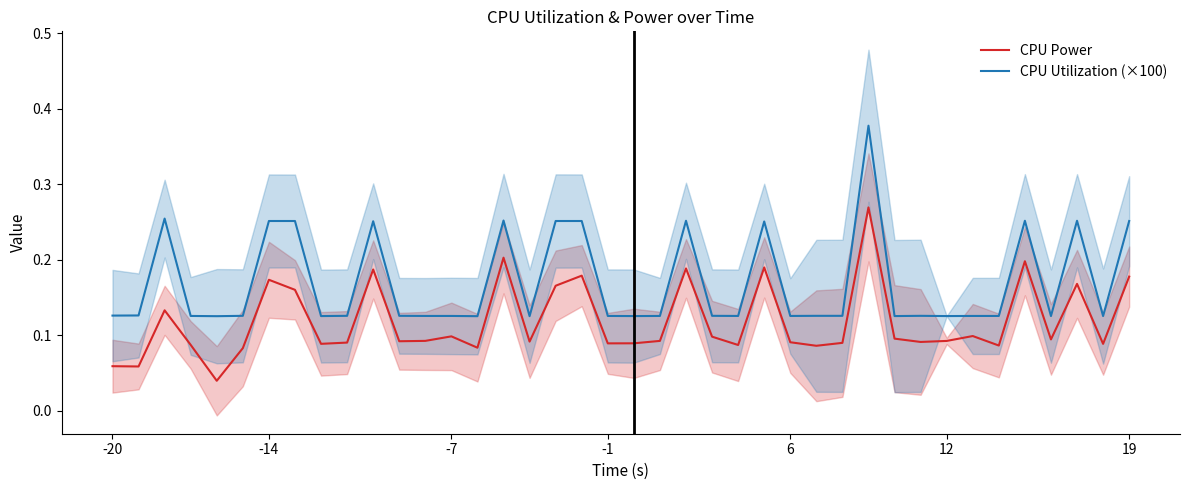

What is the difference between the maximum and minimum values in the CPU Utilization (×100) series?

0.3